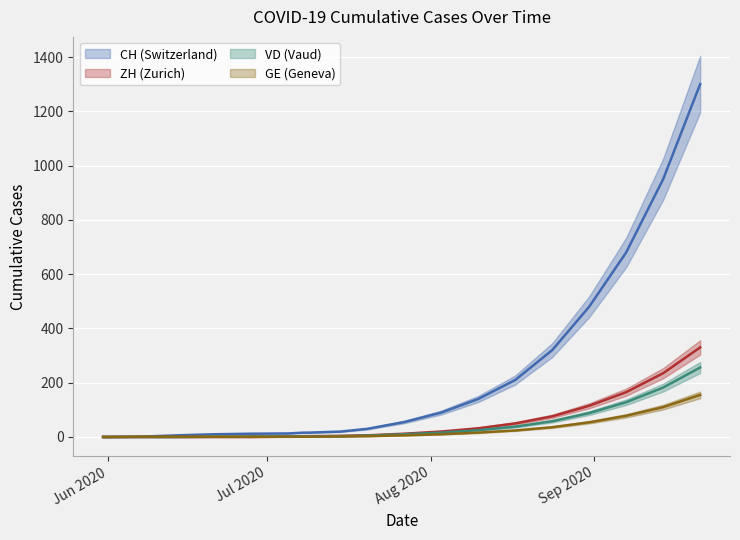

True or false: CH has a value of 3 at Aug 2020.

False